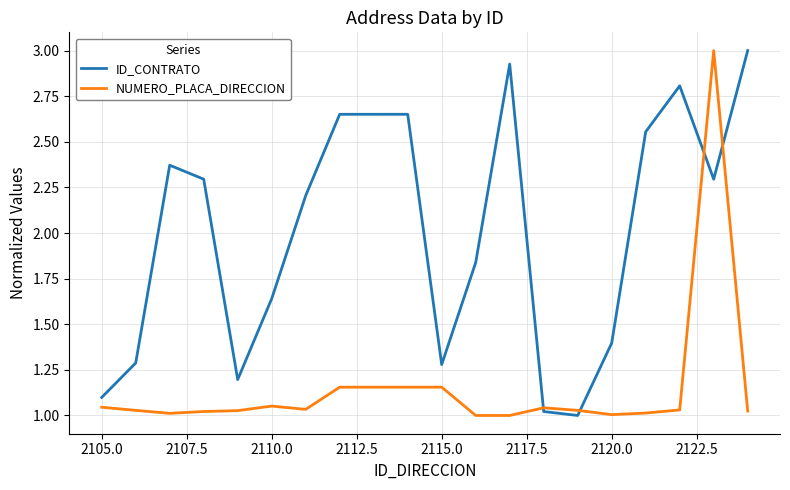

What is the difference between the maximum and minimum values in the NUMERO_PLACA_DIRECCION series?

2.0